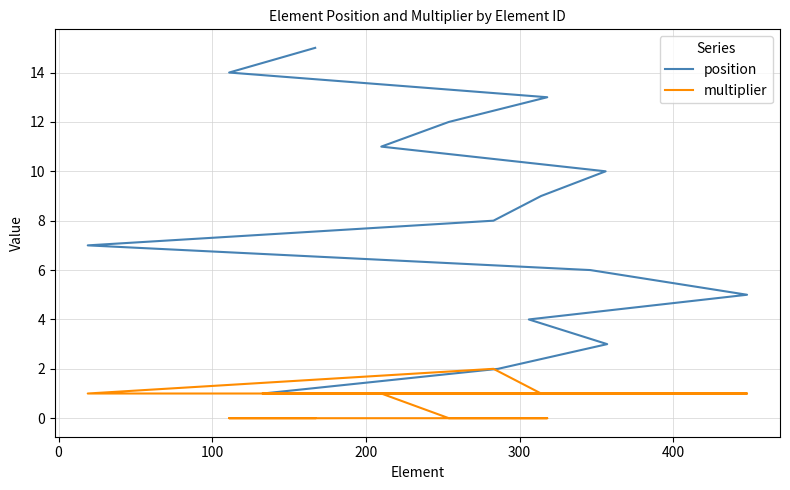

Rank the series by their maximum value, from lowest to highest.

multiplier, position